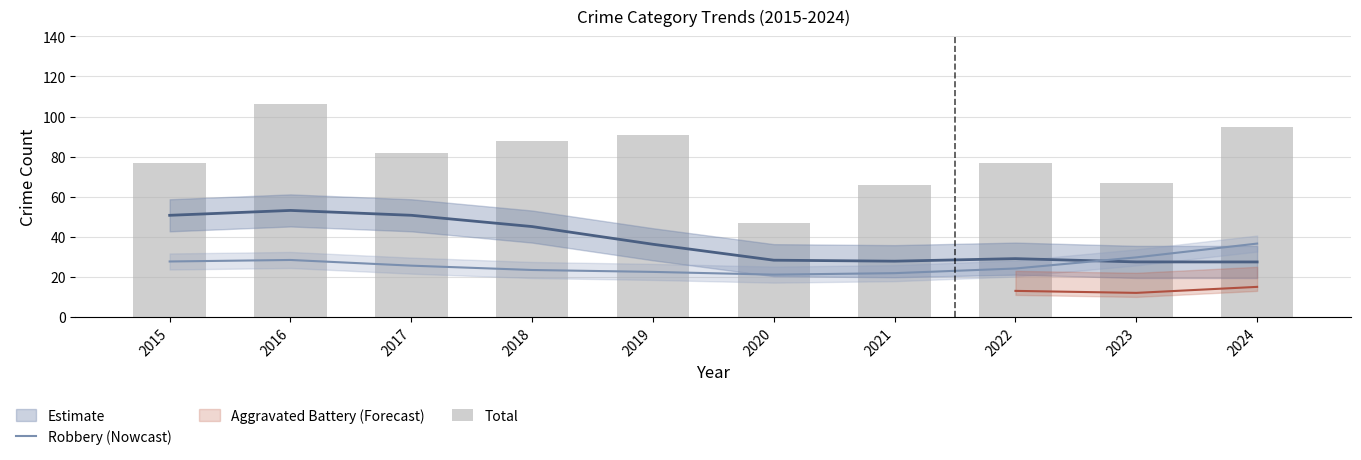

The value of Total at 2017 is 27.8. True or false?

False